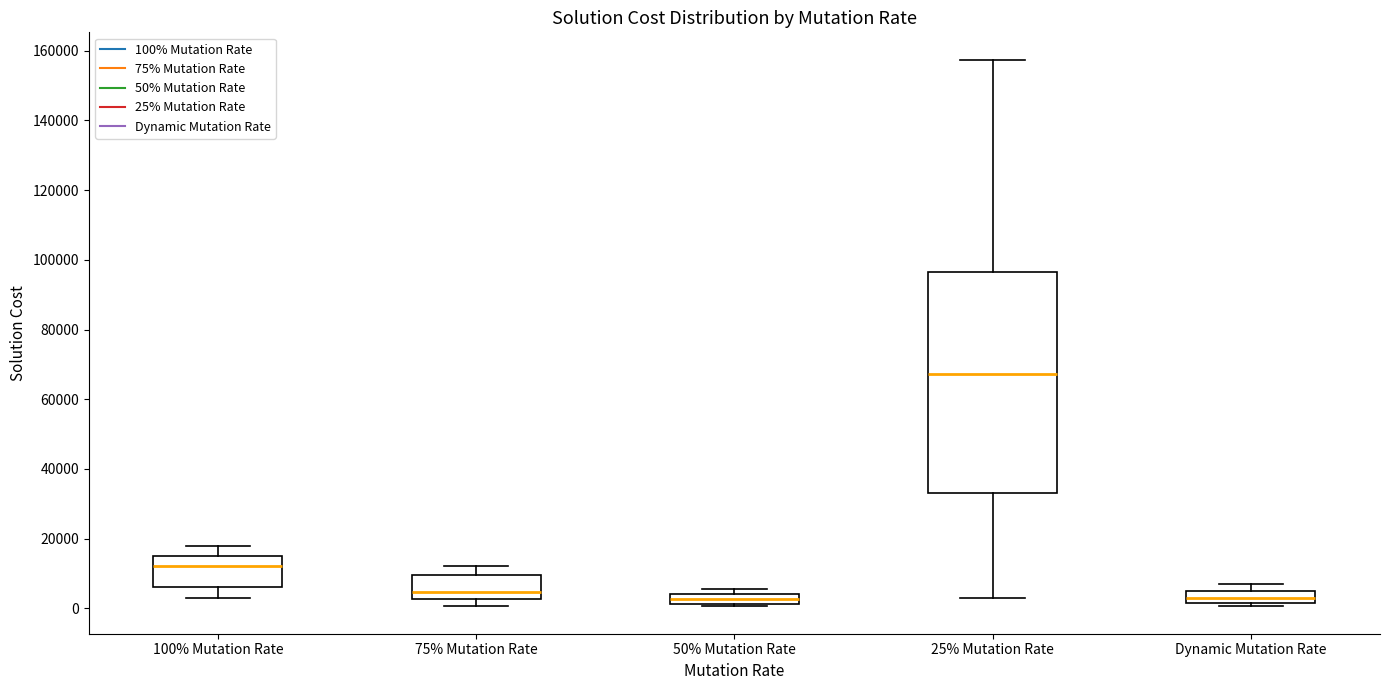

Which box is the tallest, from its lower edge to its upper edge?

25% Mutation Rate